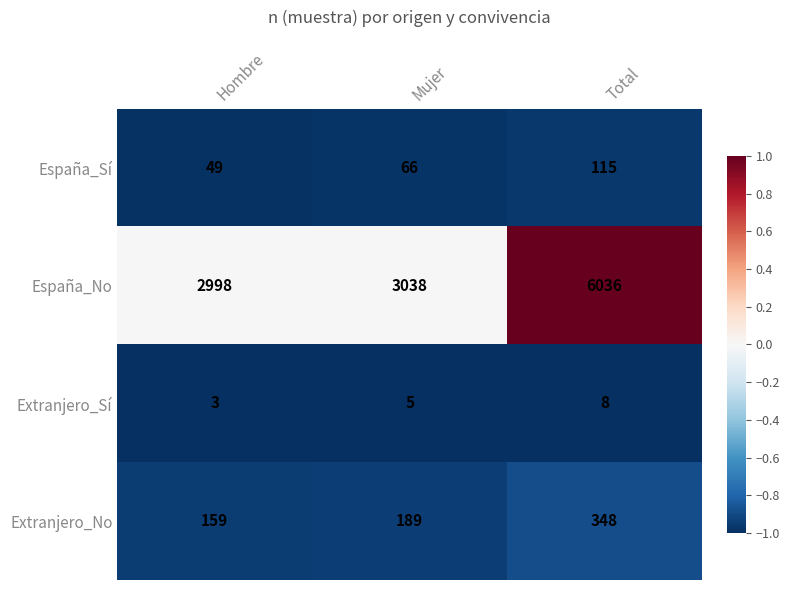

At Mujer, list the series in order from smallest to largest.

Extranjero_Sí, España_Sí, Extranjero_No, España_No